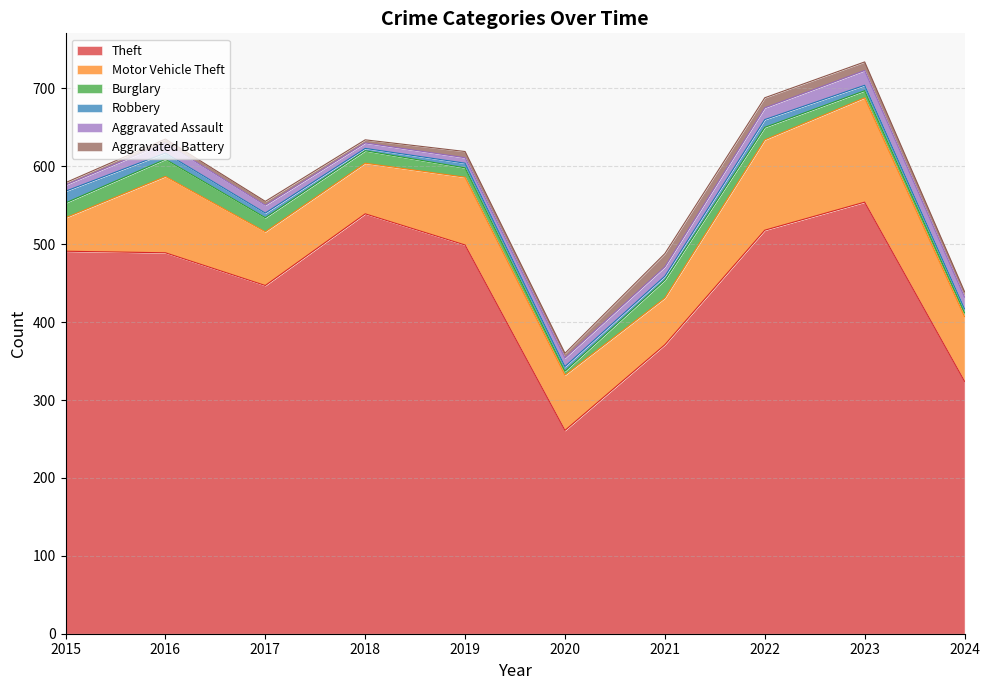

What is the value of the Theft point at the 7th from the left?

371